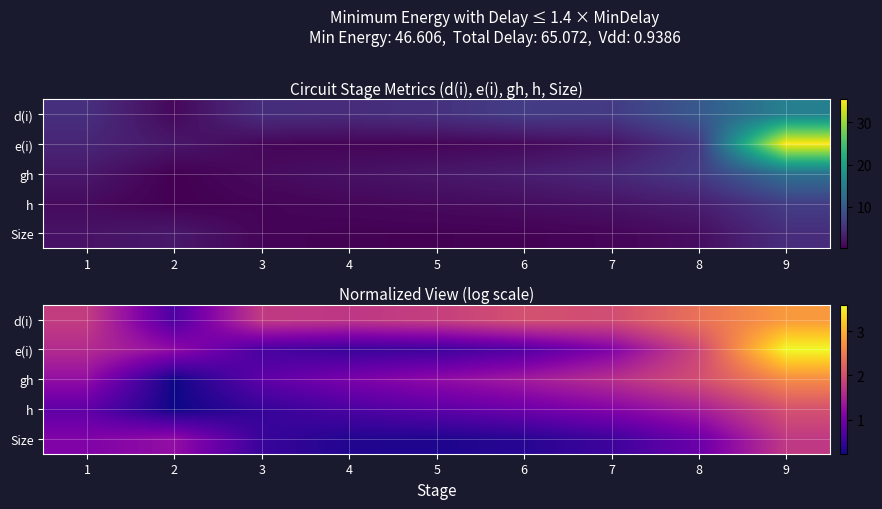

What is the minimum value for d(i)?

0.7